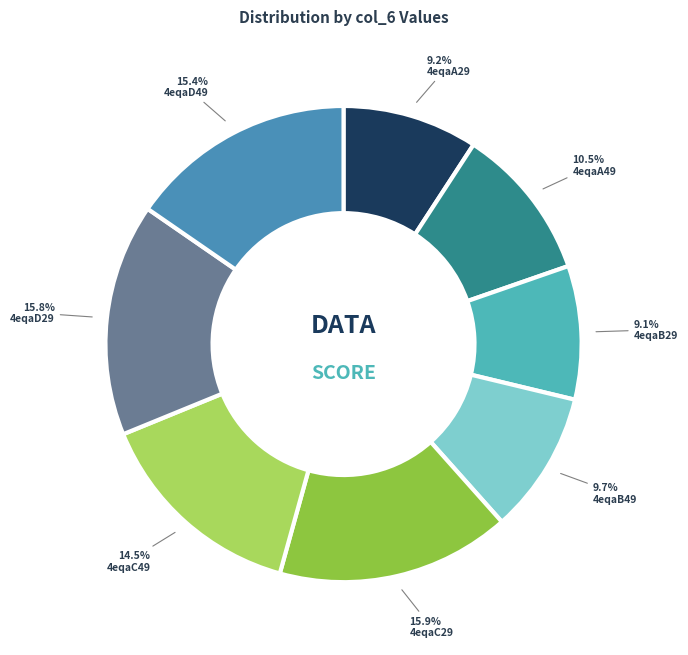

Count the number of slices in the pie.

8